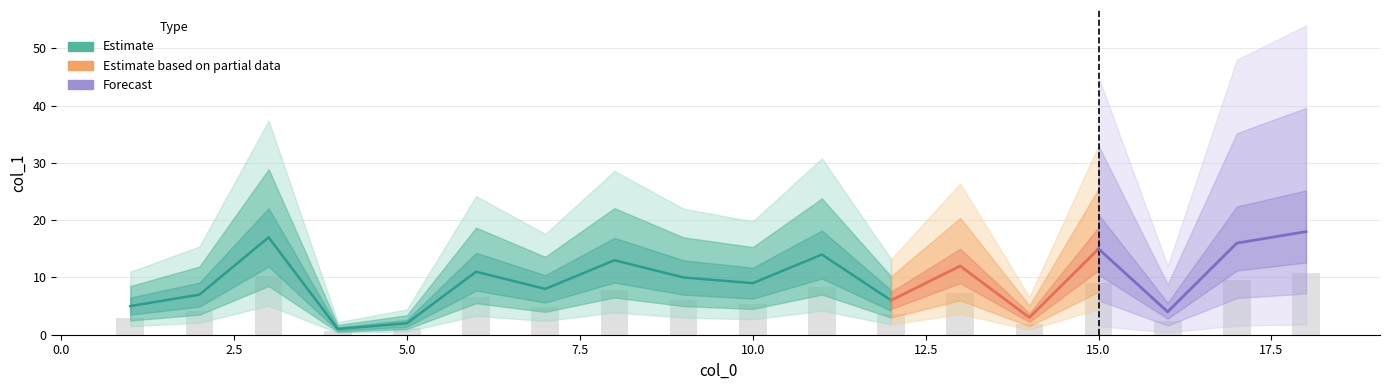

Is it true that the value at 11 is 21?

False